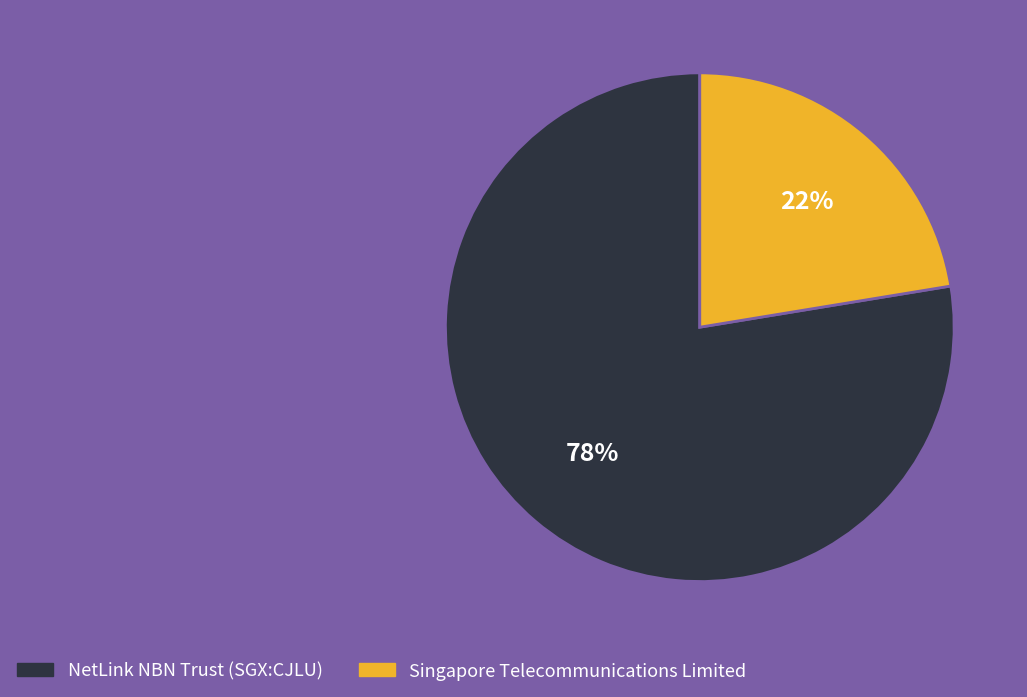

To the nearest percent, what portion does Singapore Telecommunications Limited represent?

22%